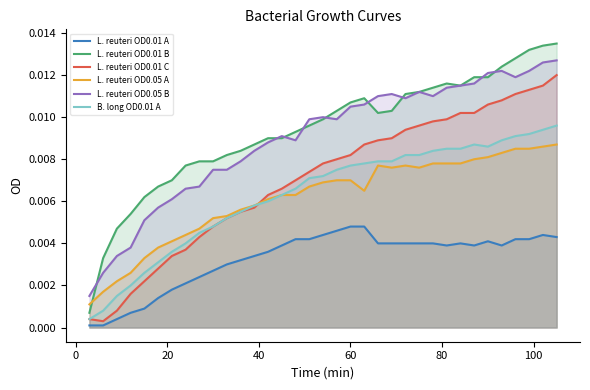

True or false: L. reuteri OD0.01 C and L. reuteri OD0.01 A cross at least once.

False